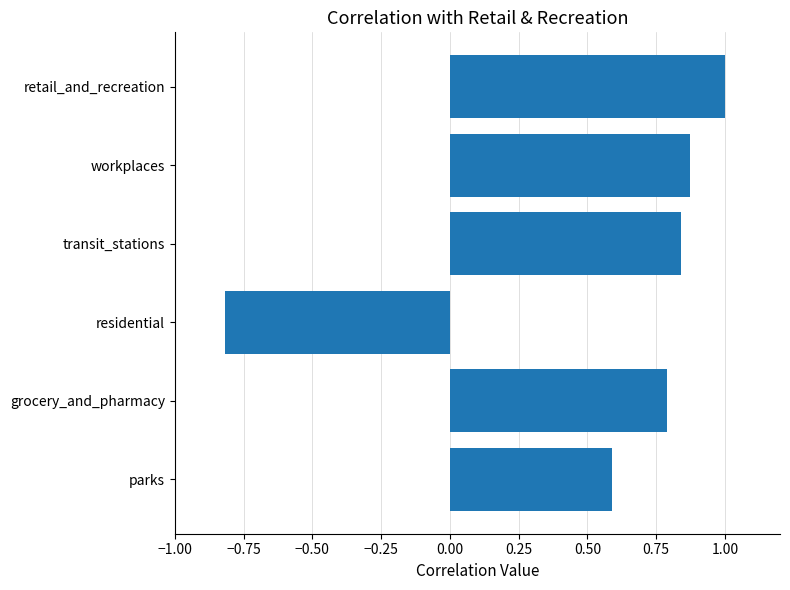

What is the difference between the second highest and second lowest values?

0.3